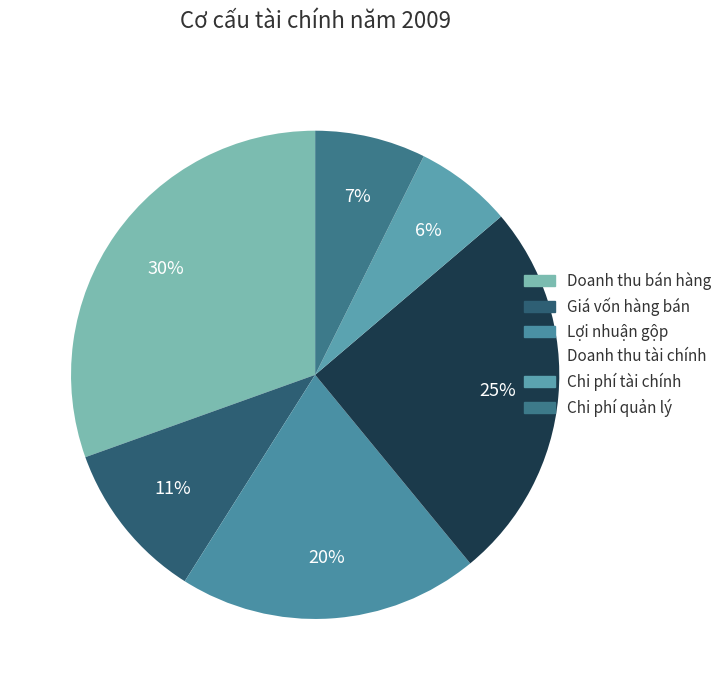

How many slices are in this pie chart?

6